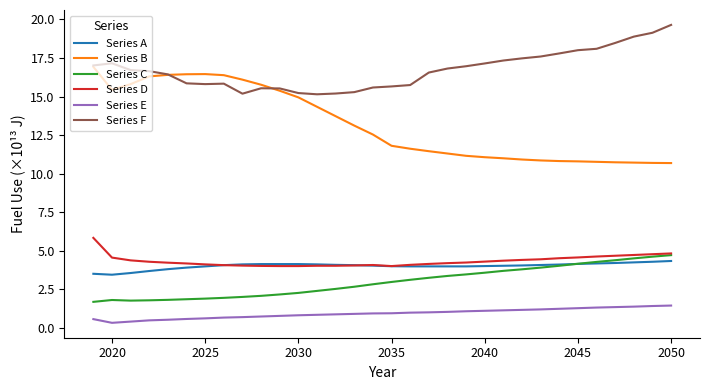

True or false: Series F and Series D intersect in this chart.

False